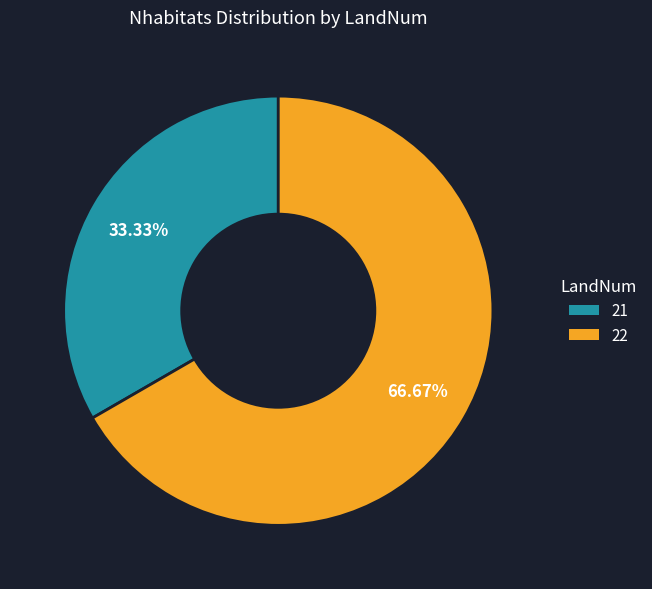

Is it true that 22 is 52% of the pie?

False